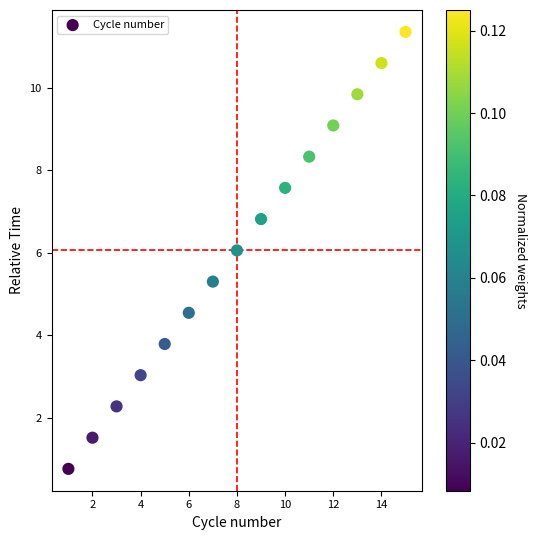

What is the range of X values (max minus min)?

14.0